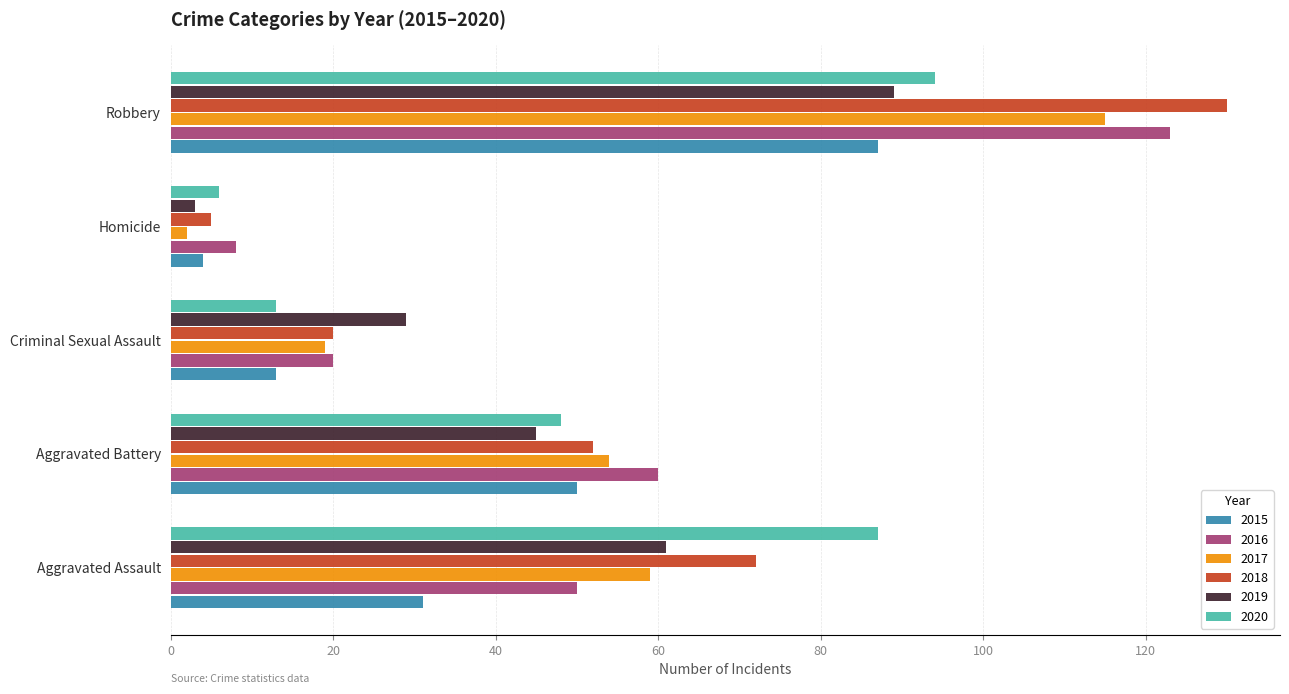

What is the difference between the maximum and minimum values in the 2019 series?

86